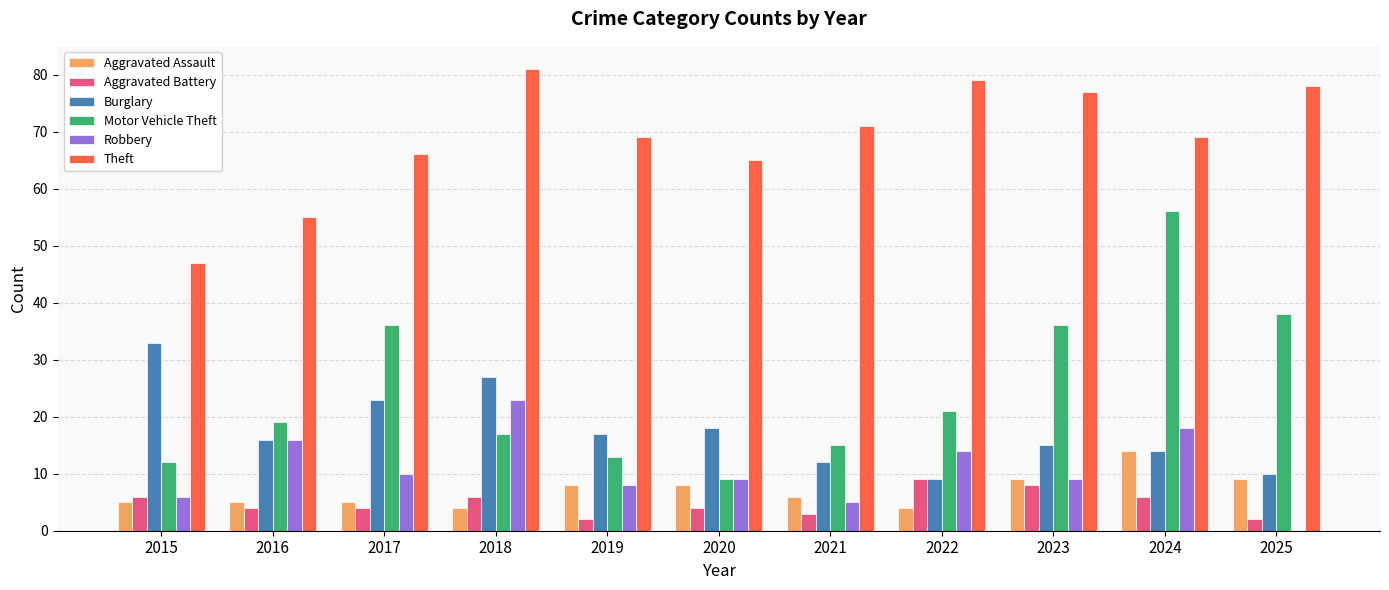

What is the sum of the Burglary values at 2025 and 2021?

22